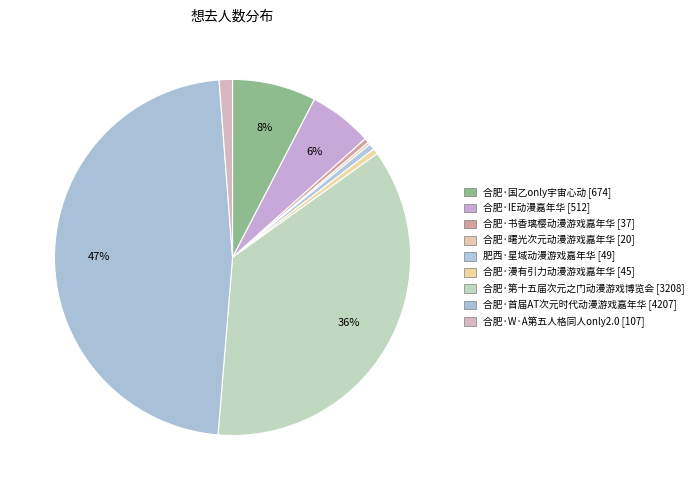

Count the number of slices in the pie.

9